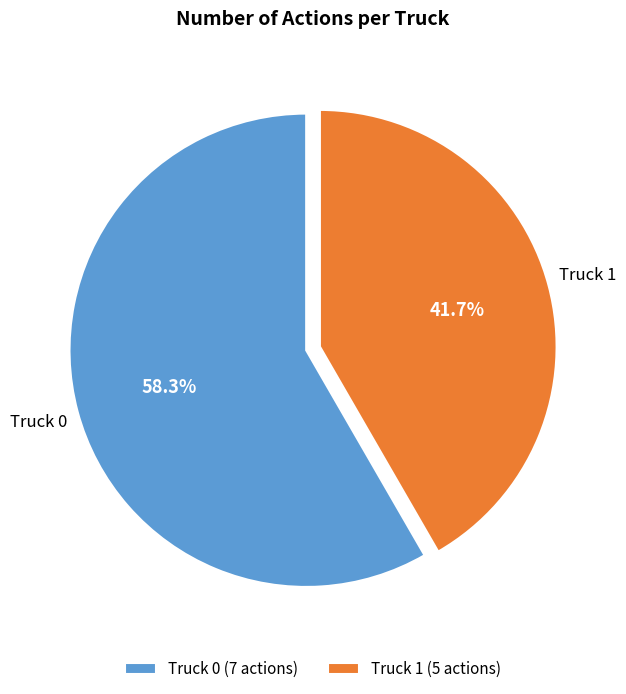

Which category has the biggest portion of the pie?

Truck 0